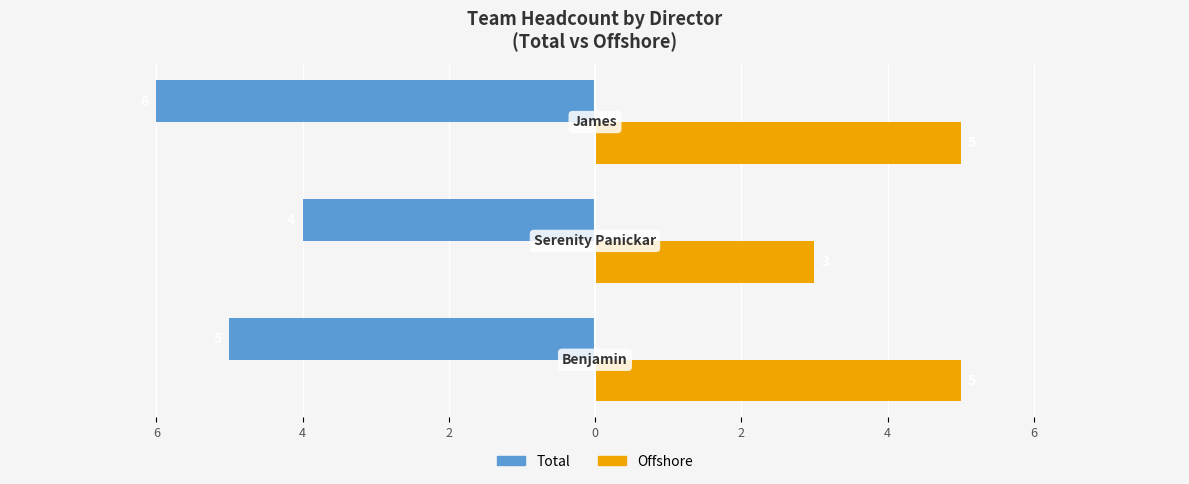

What are all the series names shown in the legend?

Total, Offshore